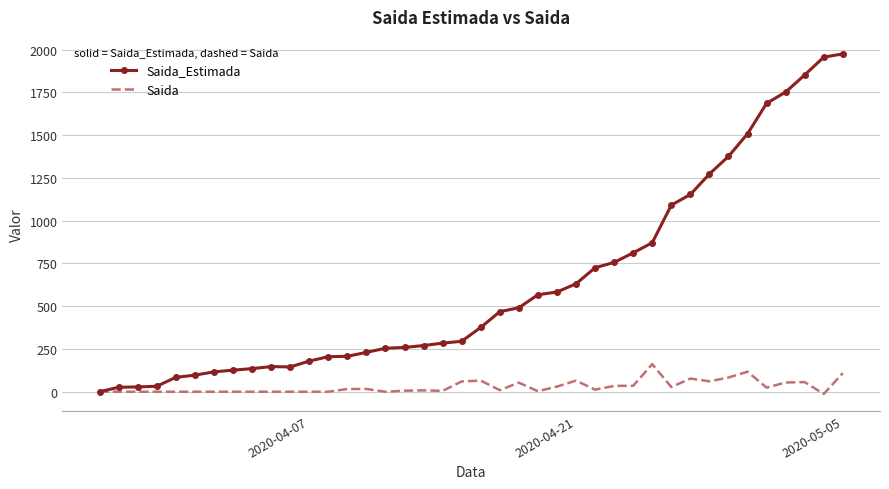

Which series has the largest total across all categories?

Saida_Estimada